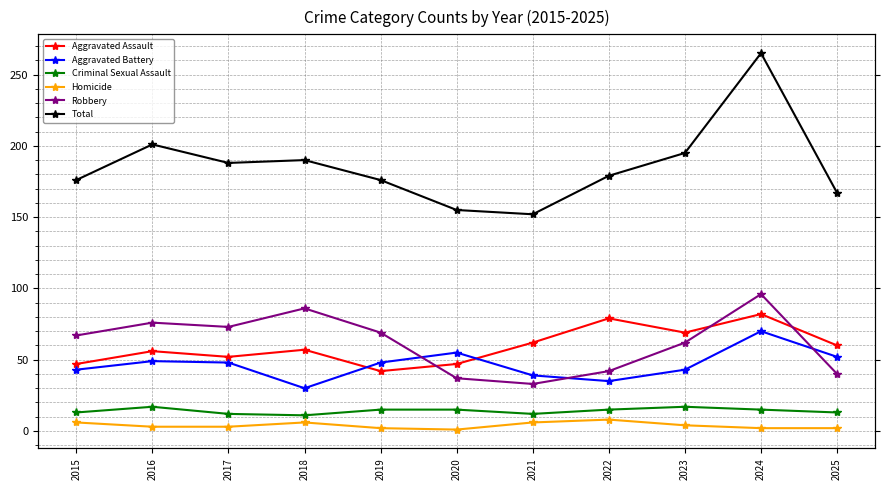

What is the smallest value displayed?

1